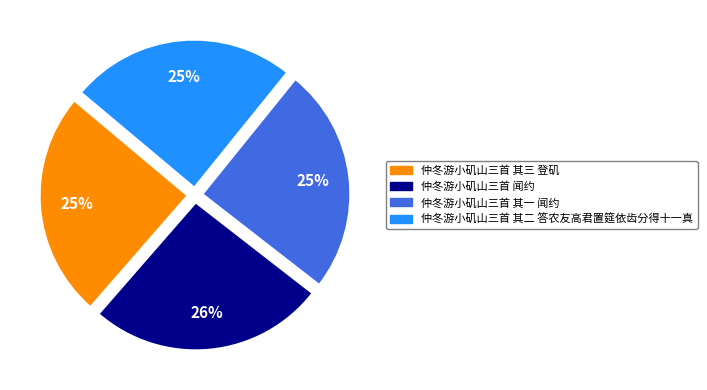

Count the number of slices in the pie.

4